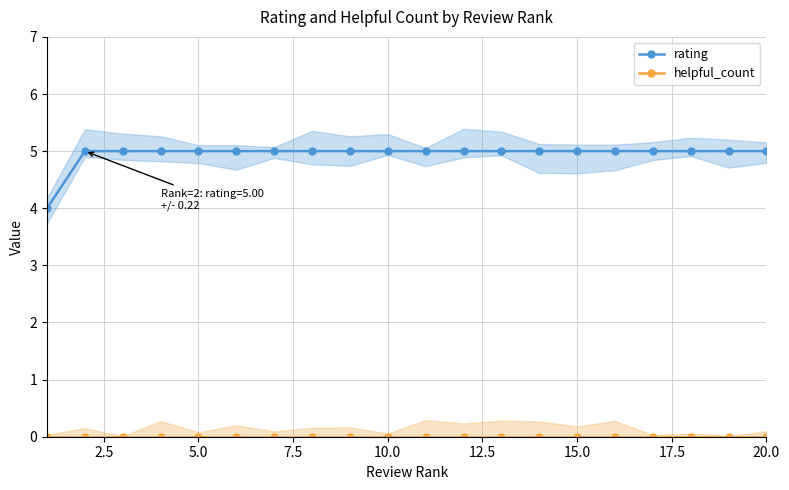

What is the lowest value of the rating series?

4